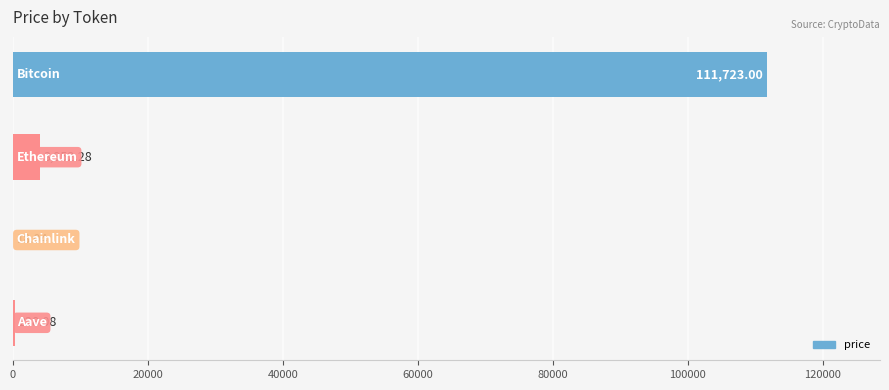

Are the bars horizontal?

Yes